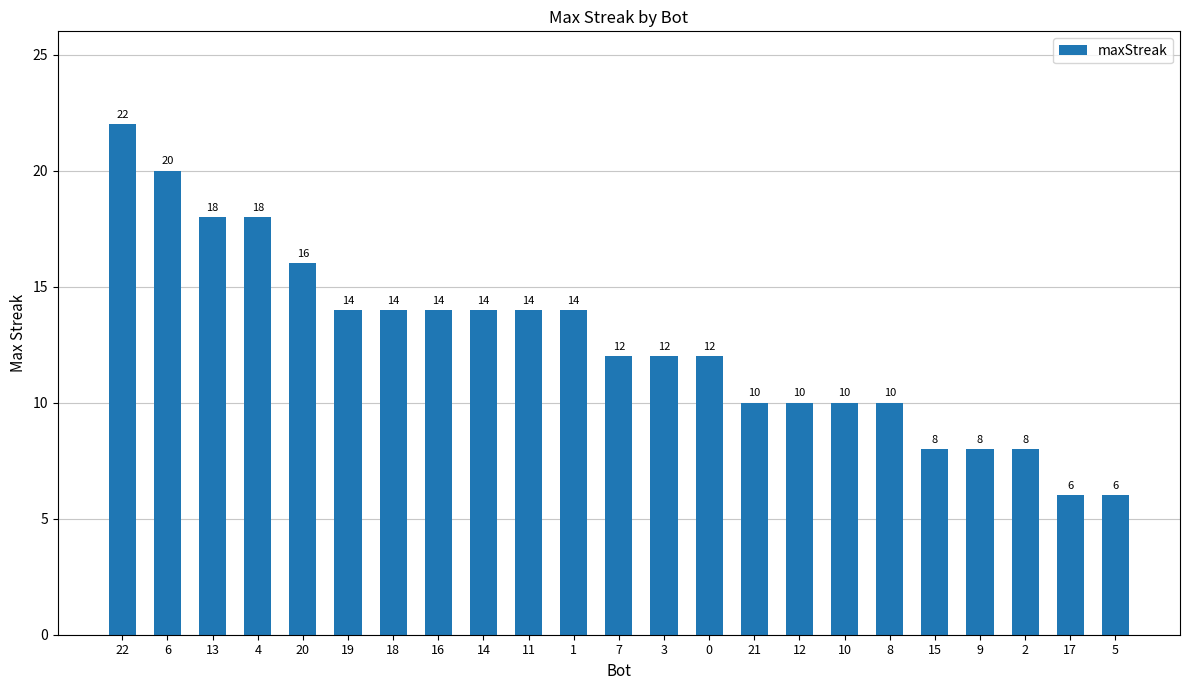

What is the sum of all values?

290